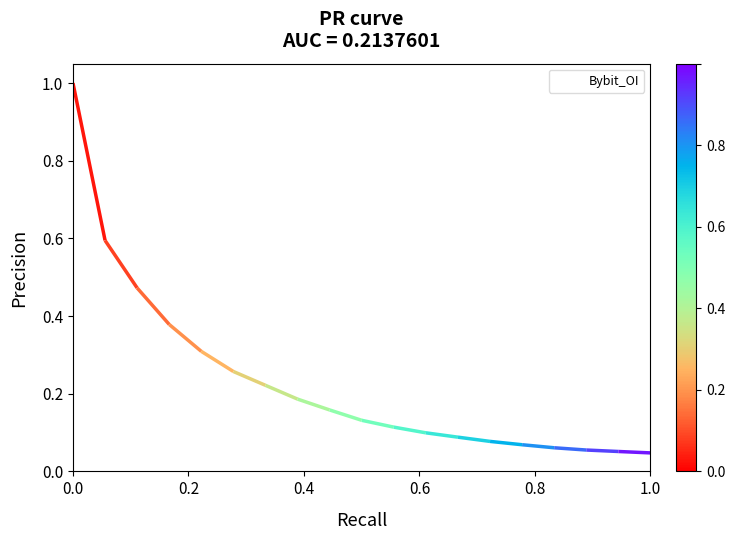

Reading left to right, transcribe all the data shown in this chart.

1.0	0.6	0.5	0.4	0.3	0.3	0.2	0.2	0.2	0.1	0.1	0.1	0.1	0.1	0.1	0.1	0.1	0.1	0.0